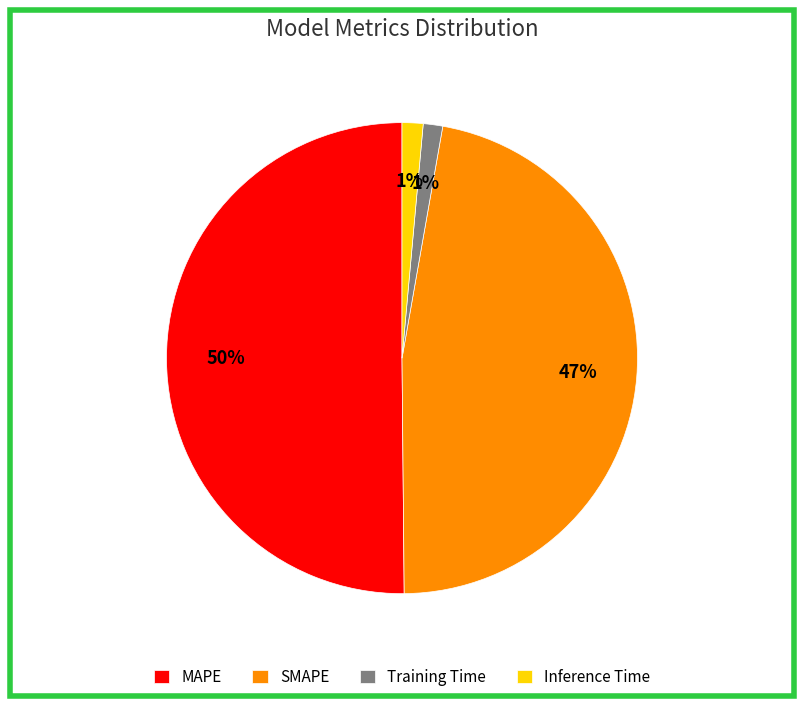

Combined, do SMAPE and Training Time account for over 50%?

No